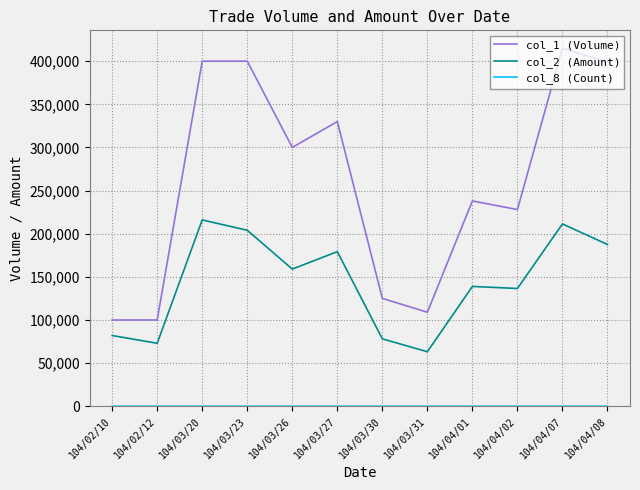

Which series has the largest range (max minus min)?

col_1 (Volume)